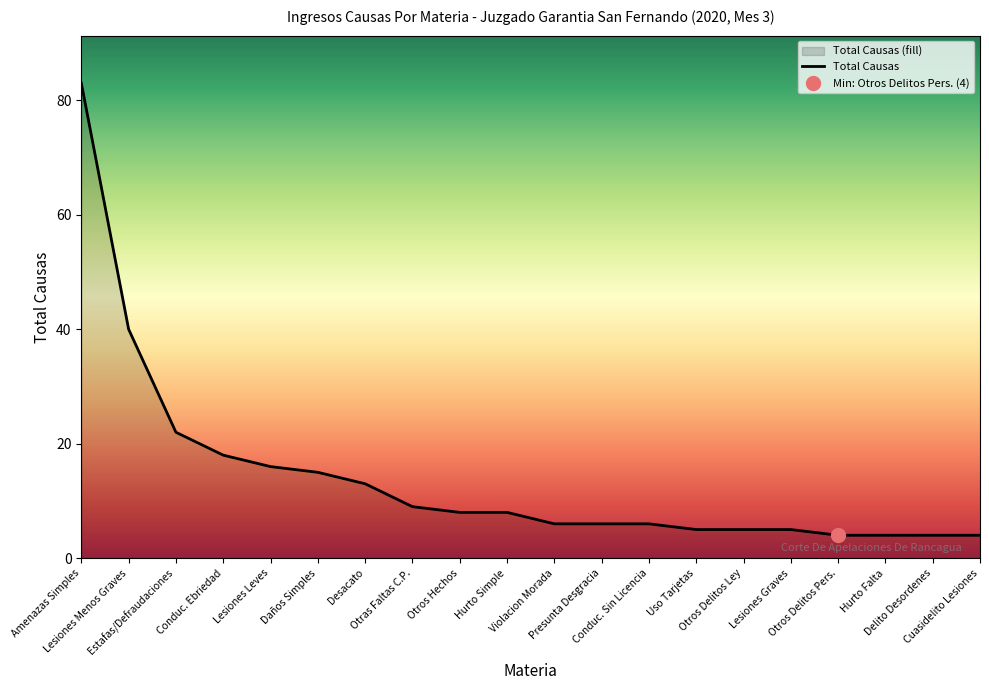

Reading left to right, extract all data points from this chart.

Amenazas Simples=83	Lesiones Menos Graves=40	Estafas/Defraudaciones=22	Conduc. Ebriedad=18	Lesiones Leves=16	Daños Simples=15	Desacato=13	Otras Faltas C.P.=9	Otros Hechos=8	Hurto Simple=8	Violacion Morada=6	Presunta Desgracia=6	Conduc. Sin Licencia=6	Uso Tarjetas=5	Otros Delitos Ley=5	Lesiones Graves=5	Otros Delitos Pers.=4	Hurto Falta=4	Delito Desordenes=4	Cuasidelito Lesiones=4